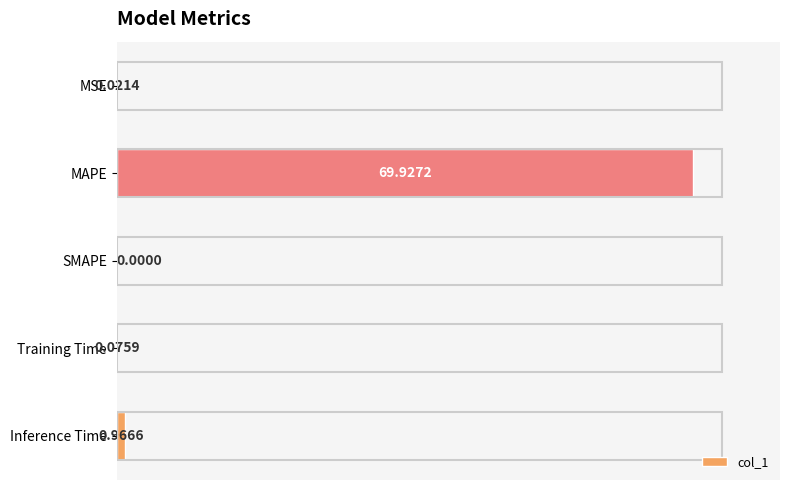

What is the sum of all values?

71.0